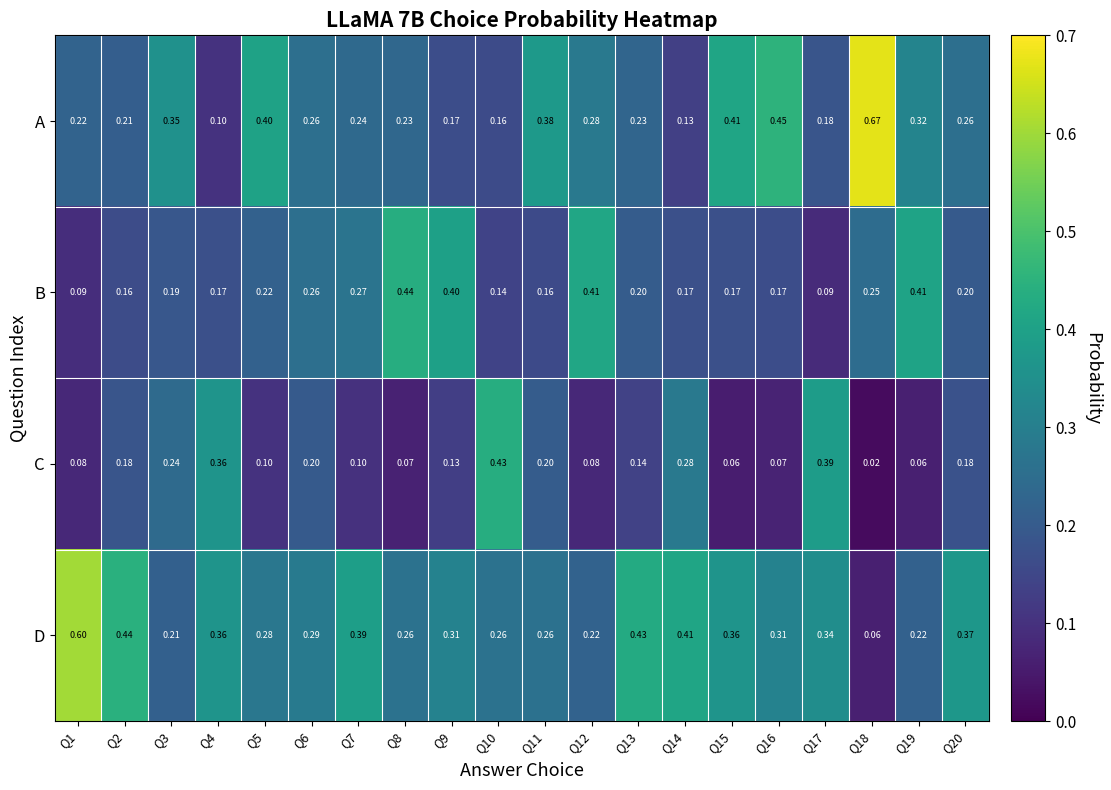

Which series has the largest total across all categories?

D